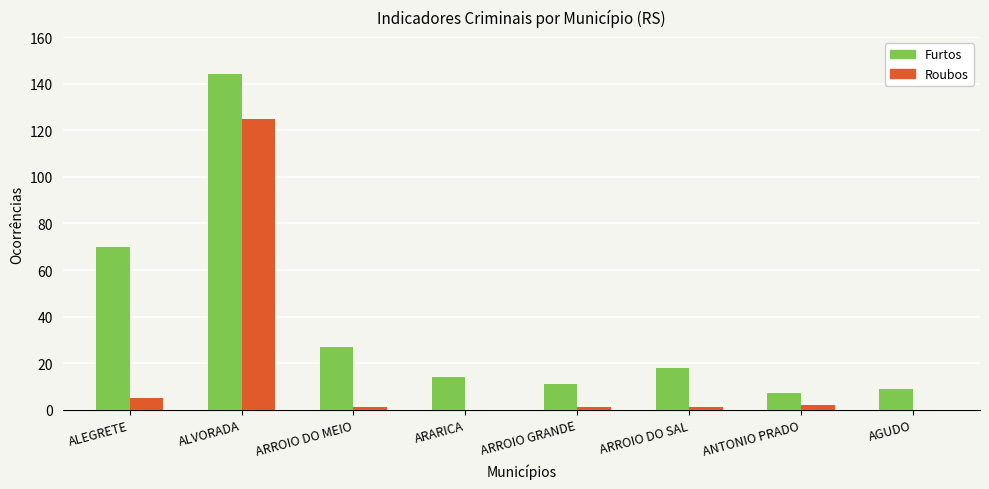

What is the greatest value displayed?

144